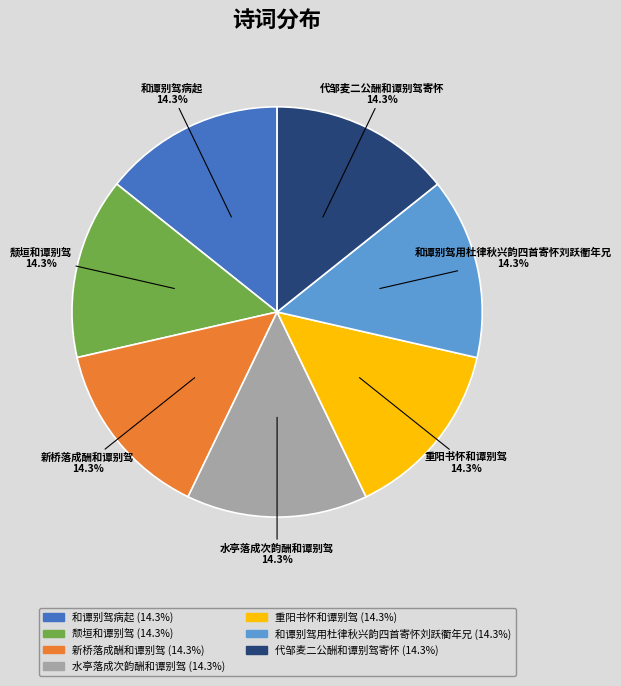

Is it true that 和谭别驾用杜律秋兴韵四首寄怀刘跃衢年兄 is 1% of the pie?

False